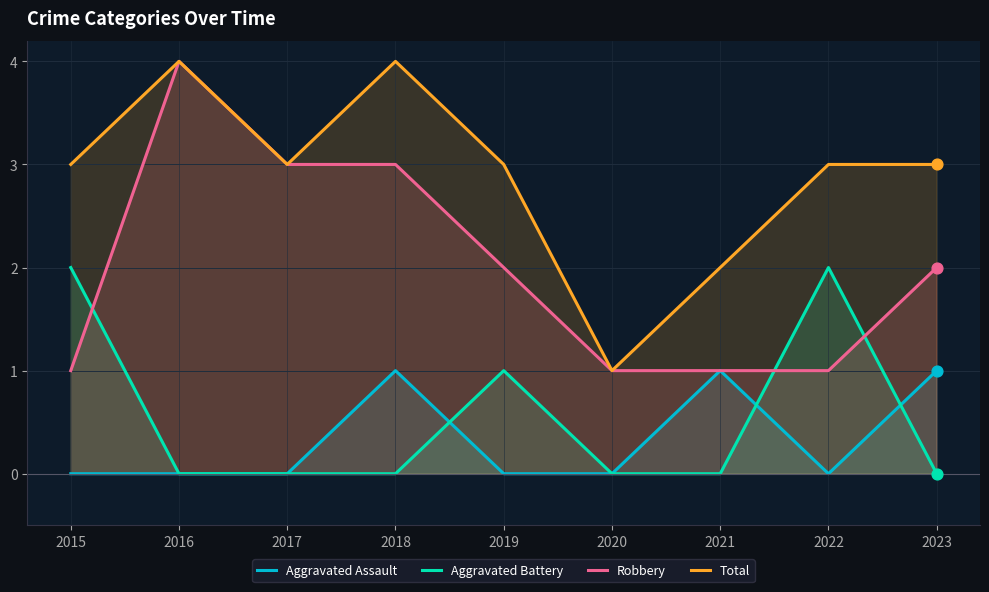

At how many categories does at least one series exceed 1?

8